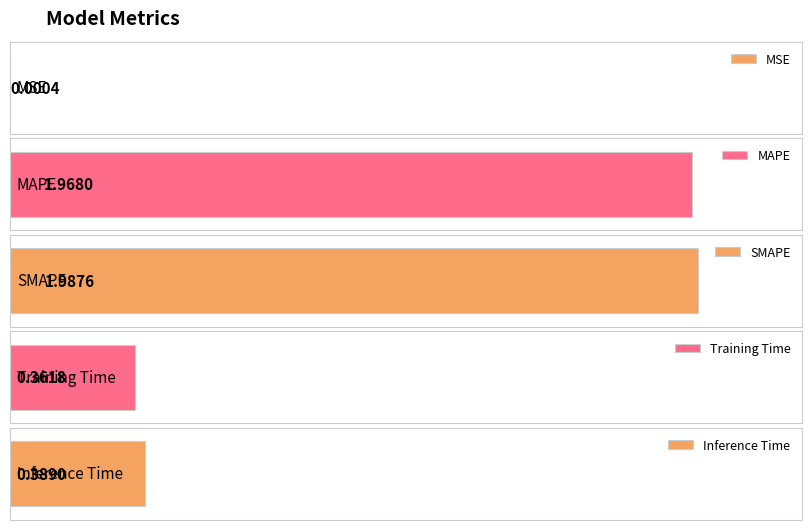

Is it true that the value at SMAPE is 2.0?

True